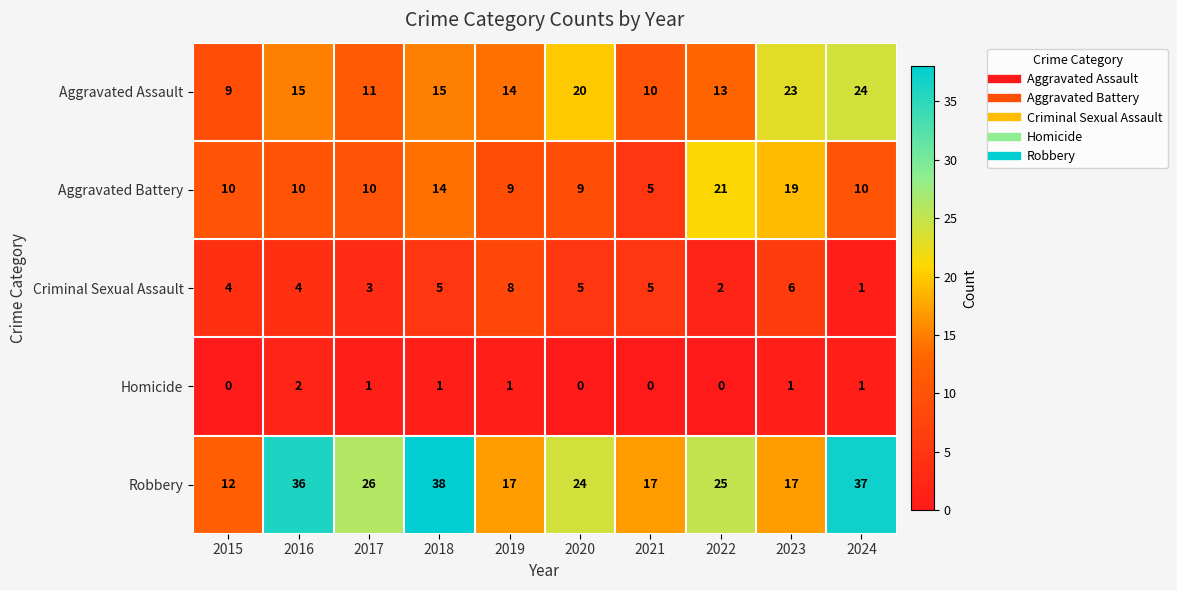

What is the sum of the Aggravated Battery values at 2020 and 2021?

14